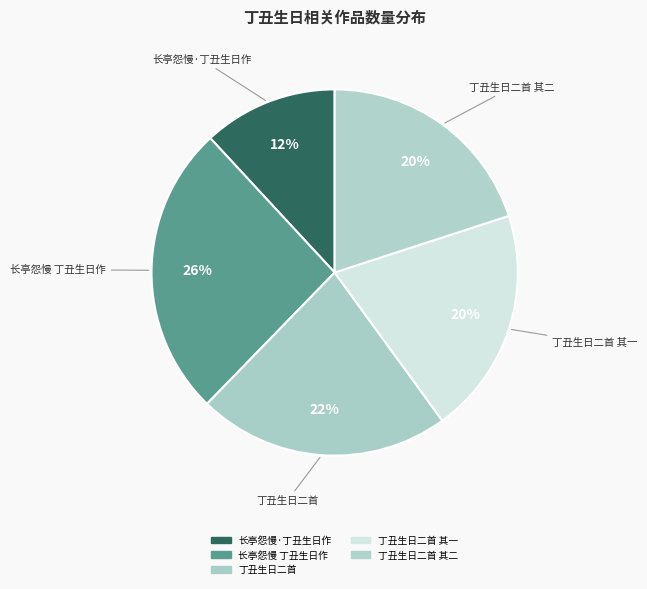

Which has a higher value, 丁丑生日二首 其二 or 长亭怨慢·丁丑生日作?

丁丑生日二首 其二